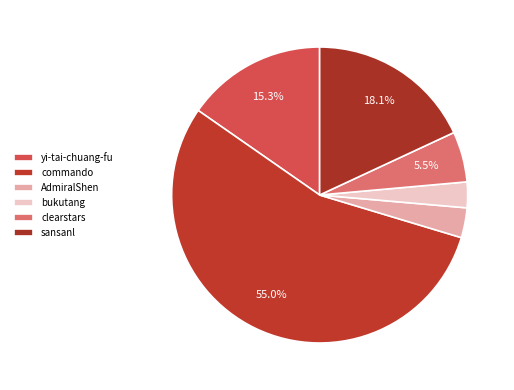

Which category has the biggest portion of the pie?

commando